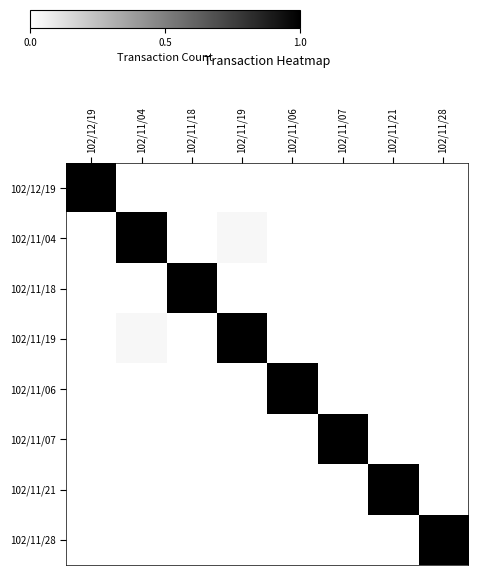

What is the total value across all series at 102/11/04?

1.0